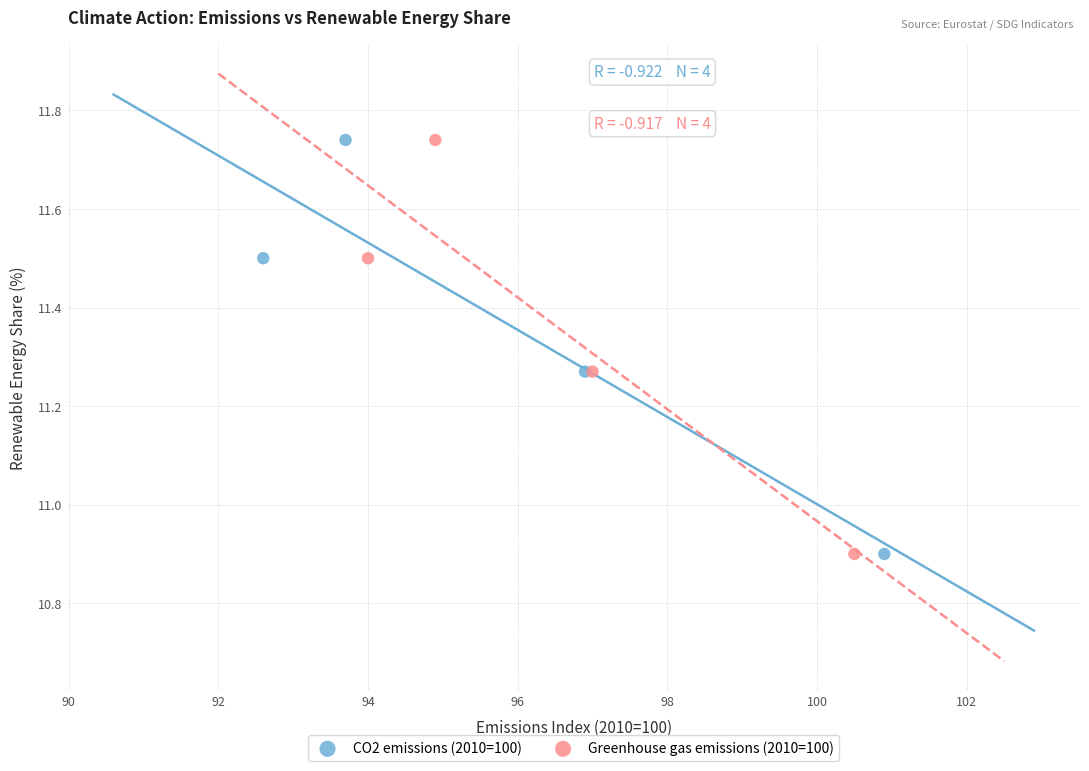

What are all the series names shown in the legend?

CO2 emissions (2010=100), Greenhouse gas emissions (2010=100)